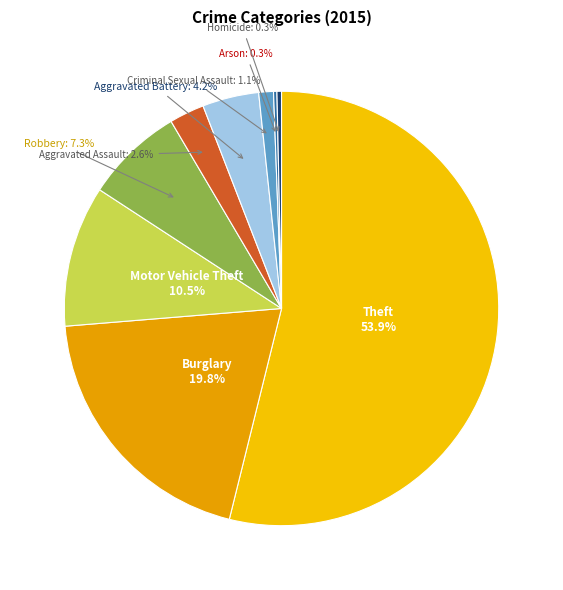

Is the sum of Motor Vehicle Theft and Burglary greater than half?

No